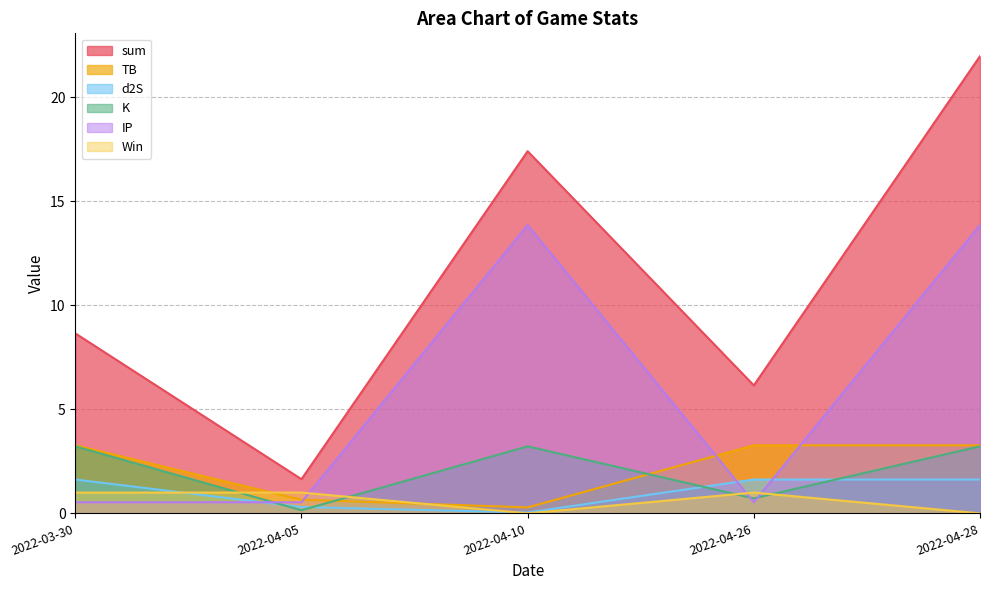

What is the difference between the highest and lowest values at 2022-03-30?

8.1